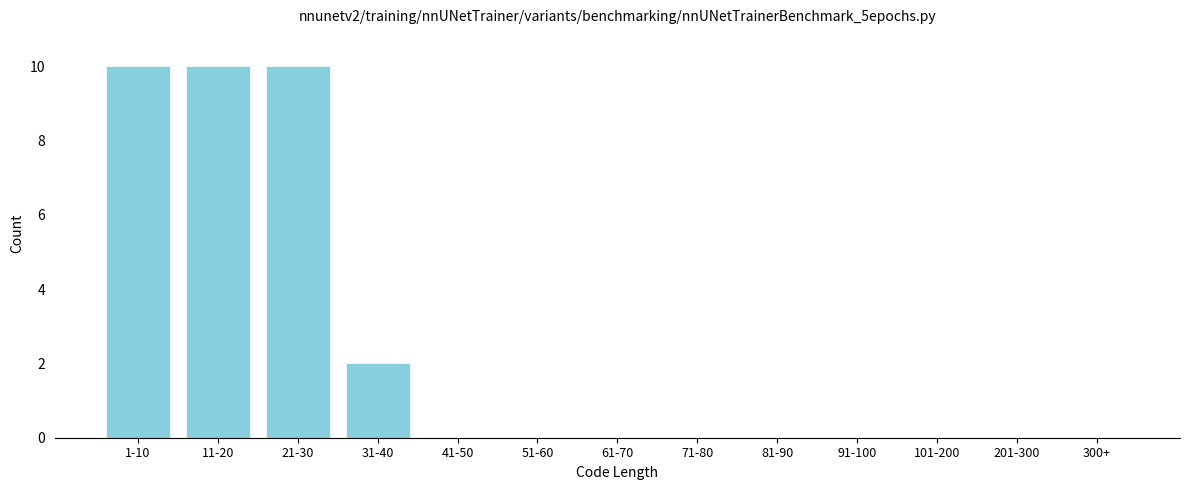

Reading left to right, extract all data points from this chart.

1-10=10	11-20=10	21-30=10	31-40=2	41-50=0	51-60=0	61-70=0	71-80=0	81-90=0	91-100=0	101-200=0	201-300=0	300+=0